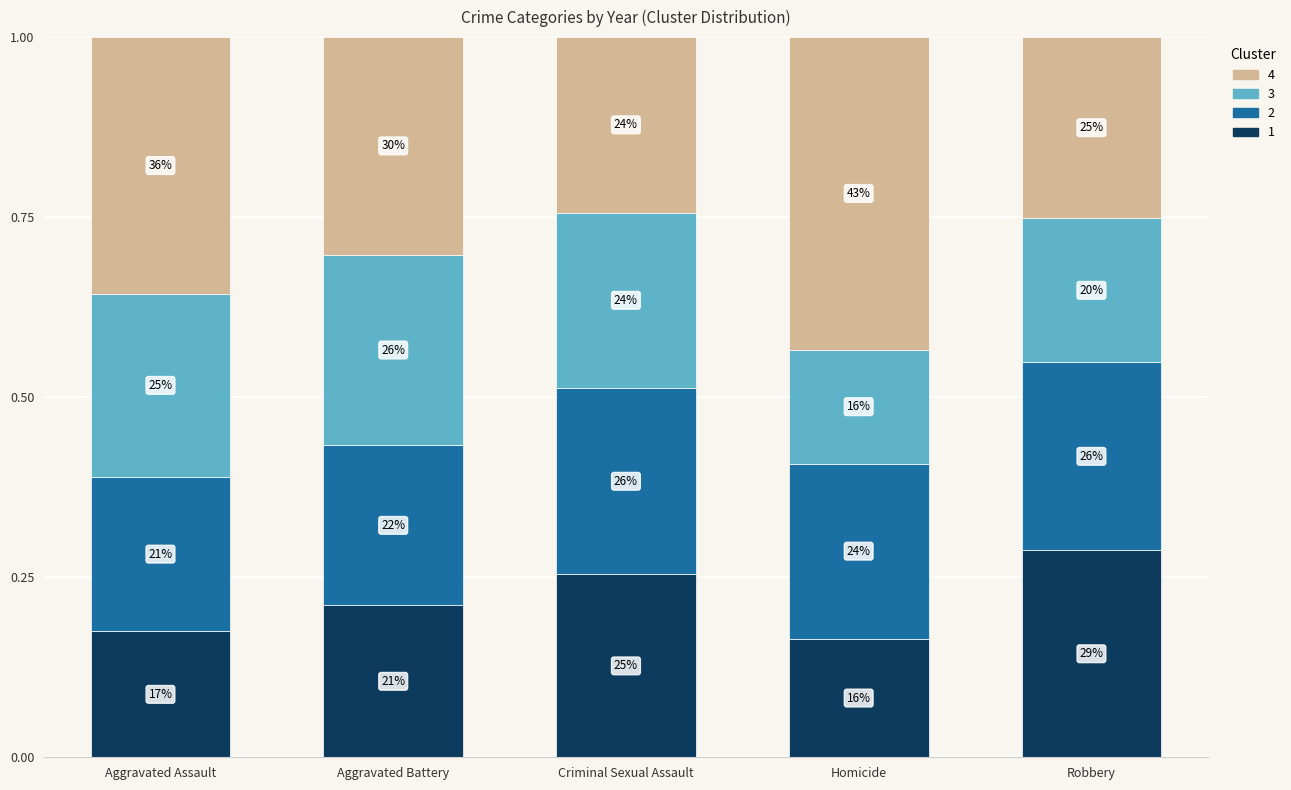

Does the chart contain any negative values?

No